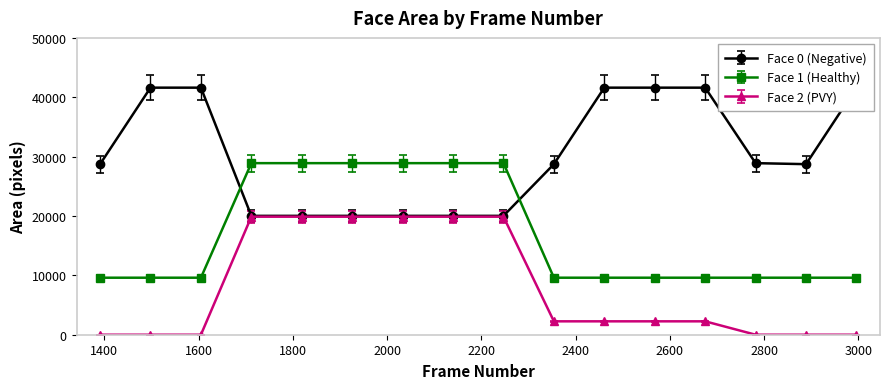

True or false: Face 1 (Healthy) and Face 2 (PVY) cross at least once.

False